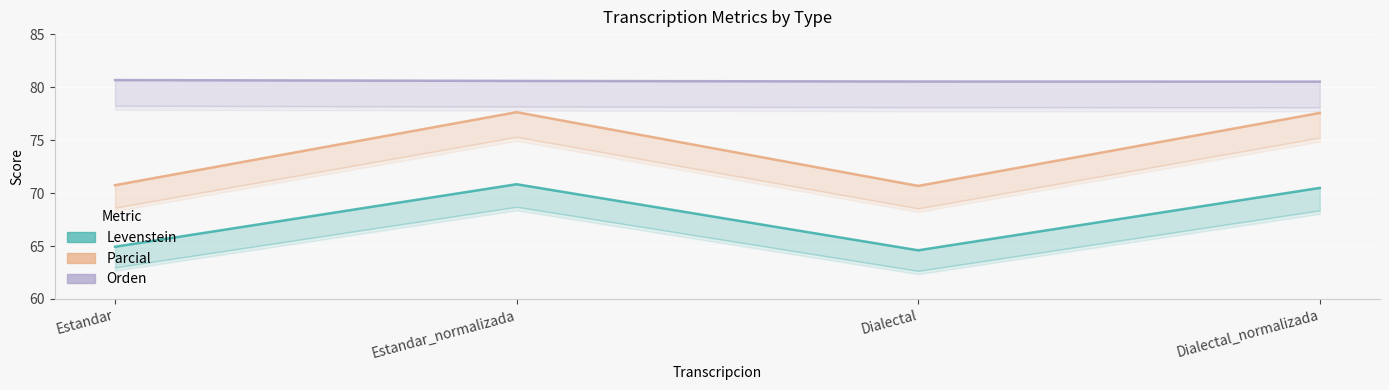

Rank the series by their maximum value, from lowest to highest.

Levenstein, Parcial, Orden